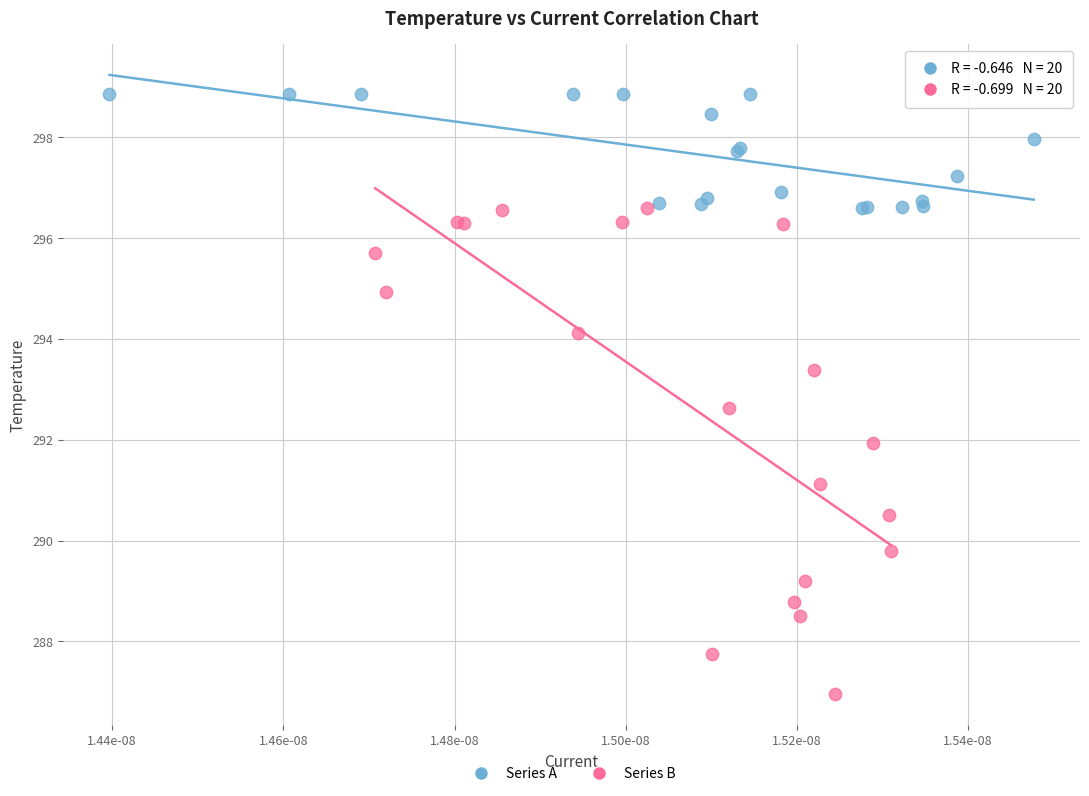

Which series contains the highest Y value?

Series A